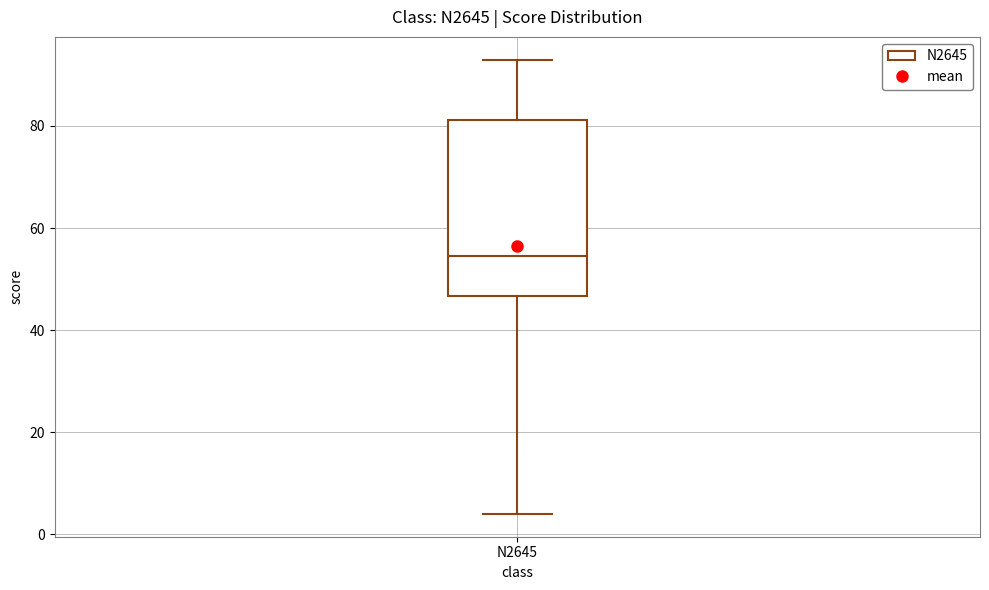

Transcribe this box plot: give where the median line is, the range the box spans, and where the two whiskers end, as read against the y-axis. The values are not printed on the chart, so give them approximately, as read against the axis.

median 54, box 46 to 82, whiskers 4 to 94